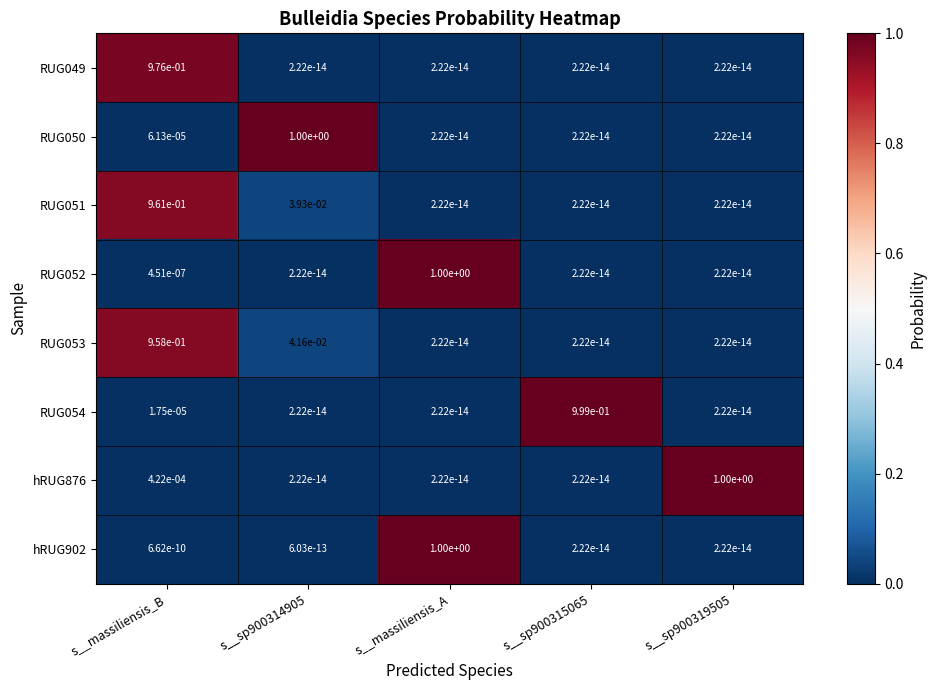

True or false: RUG054 has a value of 1.5 at s__sp900315065.

False